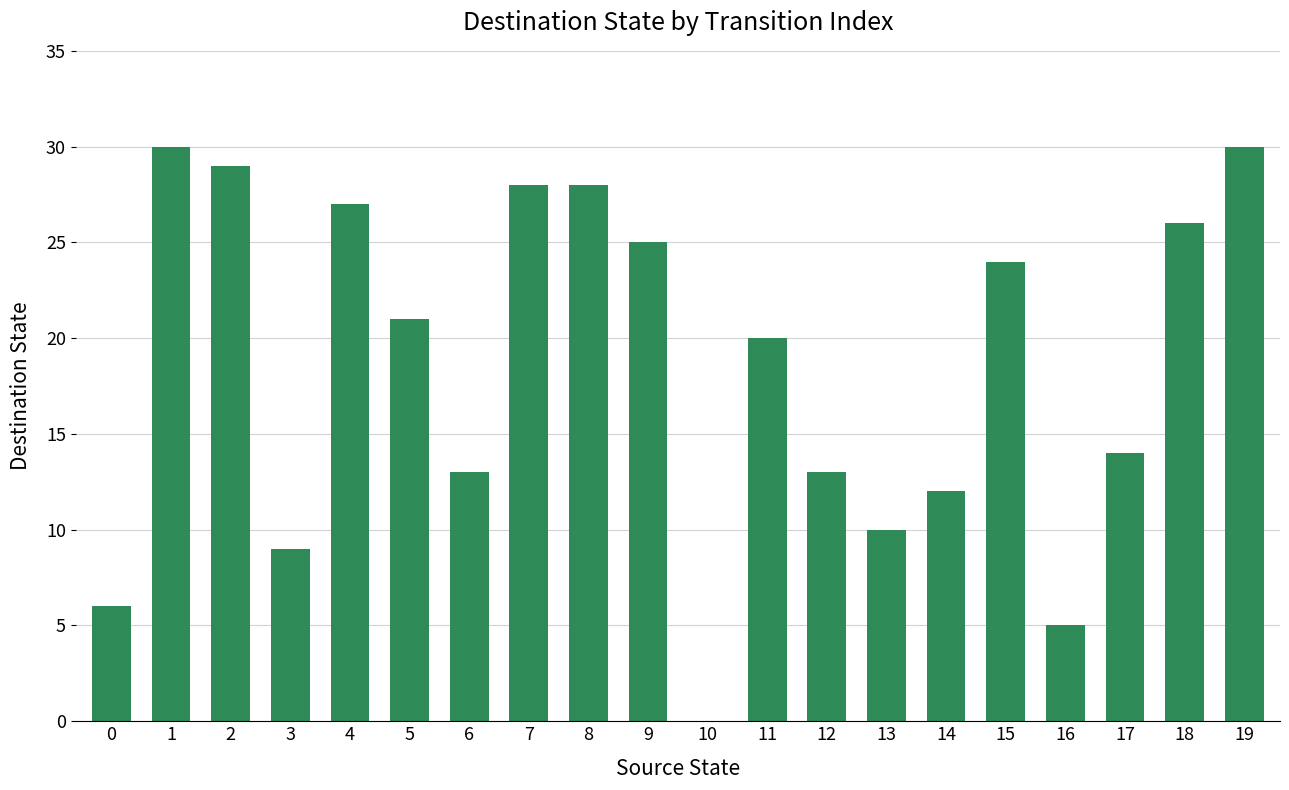

Where does the data first go above 21?

1